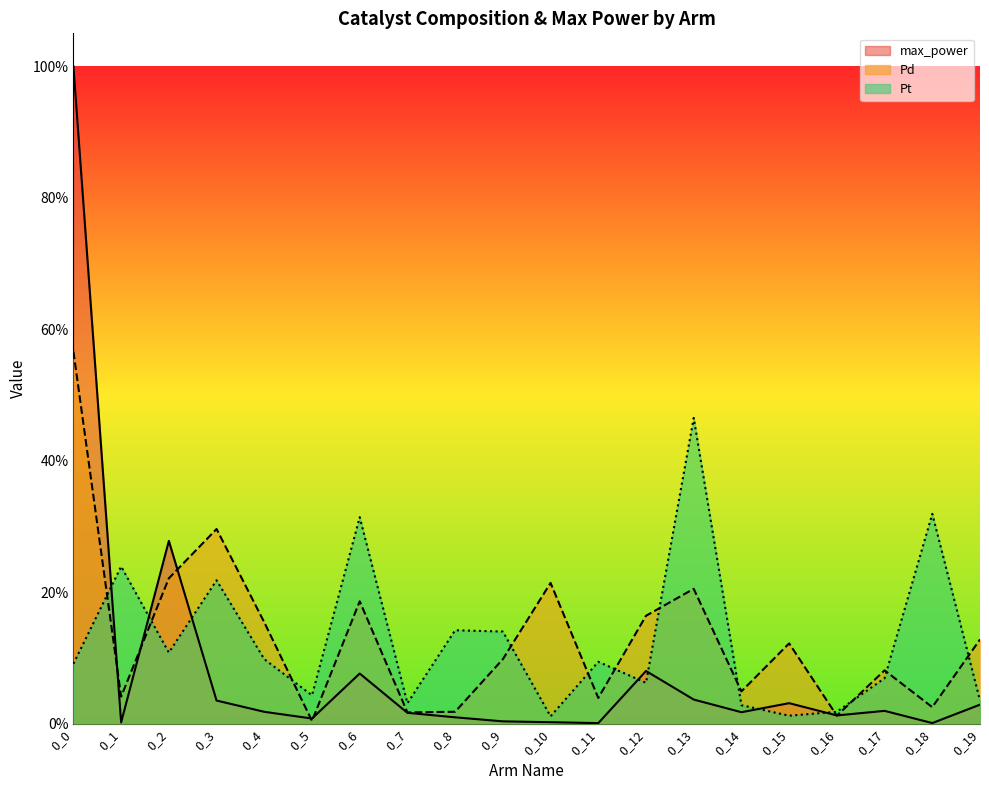

List the labels in order of Pd value, largest first.

0_0, 0_3, 0_2, 0_10, 0_13, 0_6, 0_12, 0_4, 0_19, 0_15, 0_9, 0_17, 0_14, 0_1, 0_11, 0_18, 0_8, 0_7, 0_16, 0_5